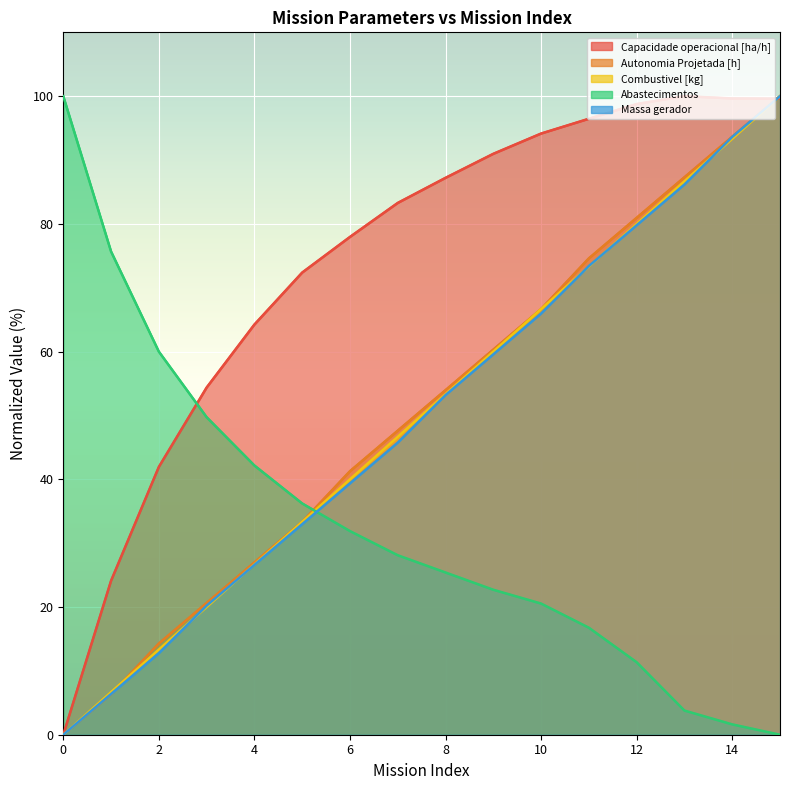

What is the total value across all series at 5?

208.2